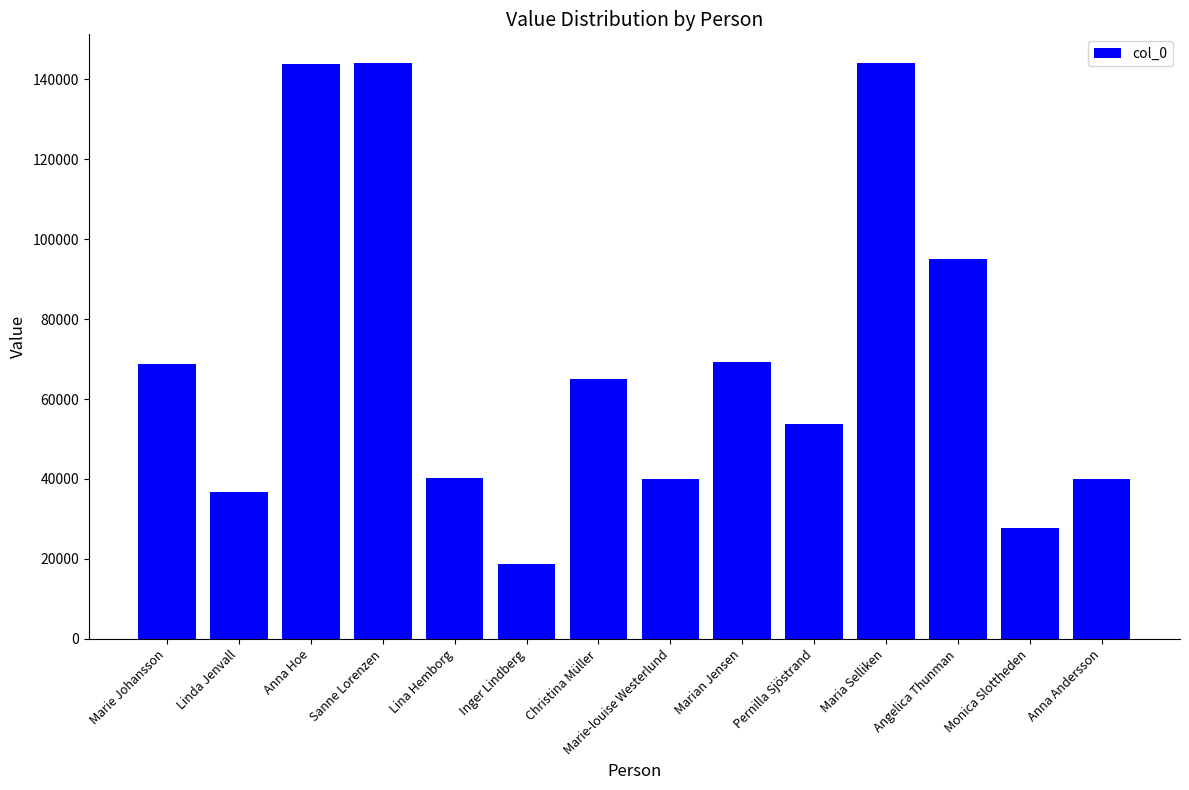

What is the maximum value shown in the chart?

144002